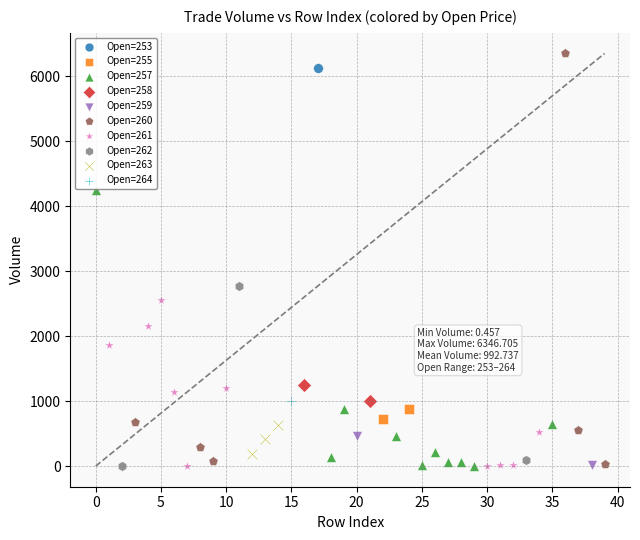

What are all the series names shown in the legend?

Open=253, Open=255, Open=257, Open=258, Open=259, Open=260, Open=261, Open=262, Open=263, Open=264